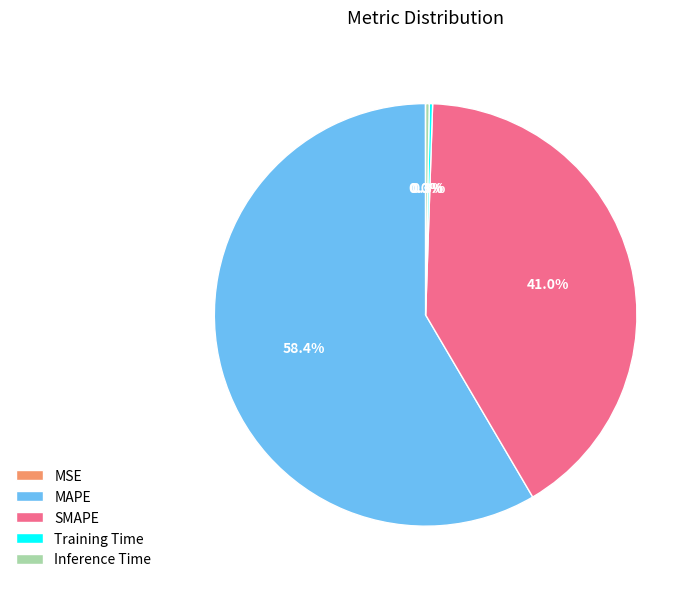

What is the ratio of the value at MAPE to the value at SMAPE?

1.4